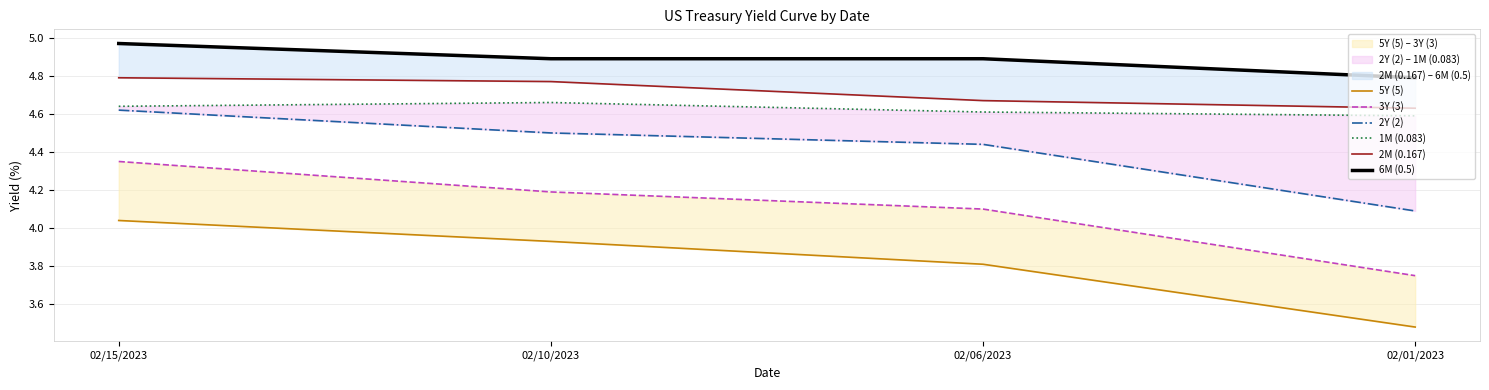

At 02/15/2023, list the series in order from smallest to largest.

5Y (5), 3Y (3), 2Y (2), 1M (0.083), 2M (0.167), 6M (0.5)